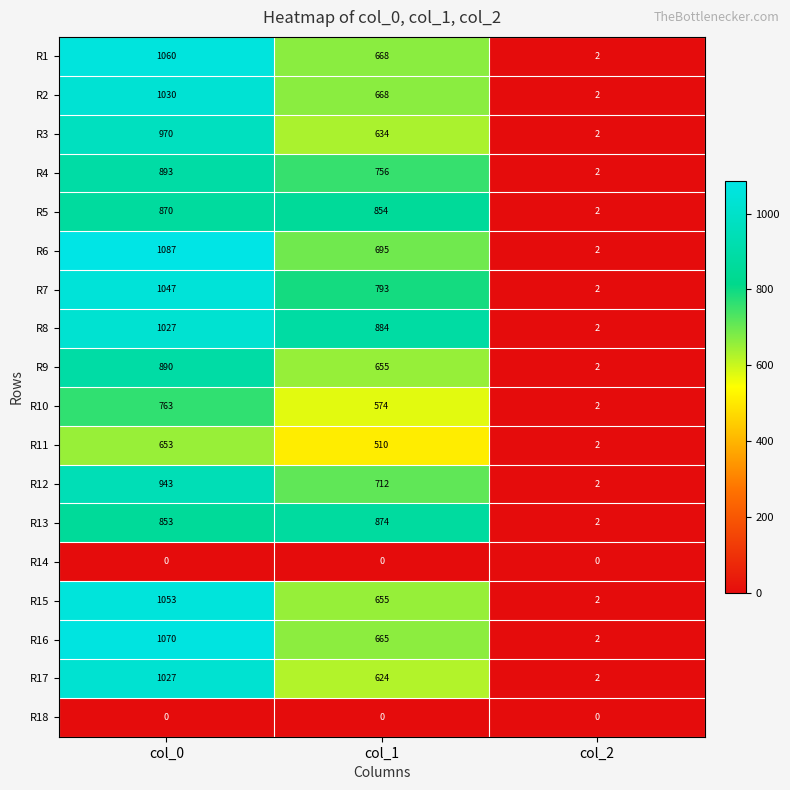

Rank the categories by R8 value from highest to lowest.

col_0, col_1, col_2